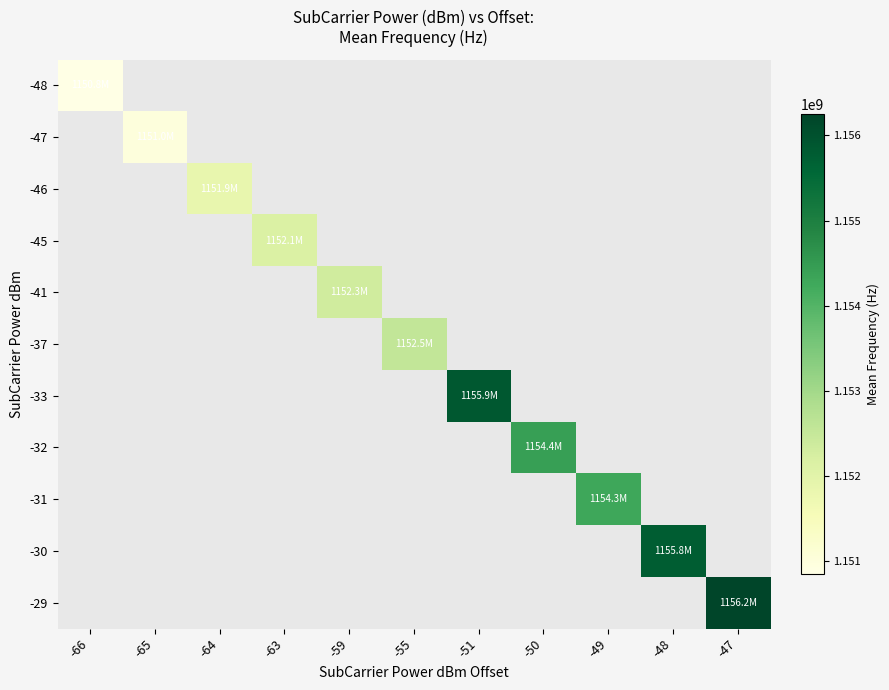

Between -50 and -48, which is larger?

-48